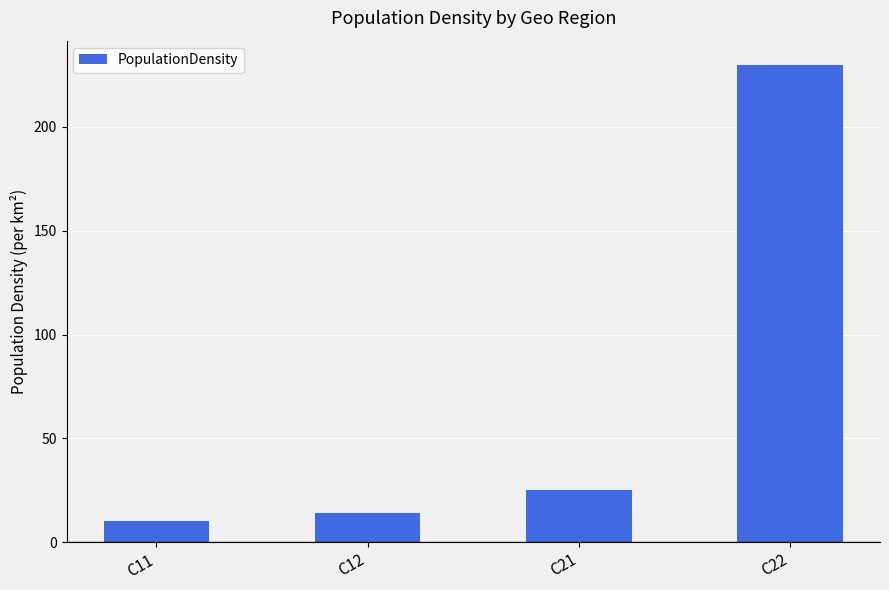

Is it true that the value at C21 is 25.0?

True